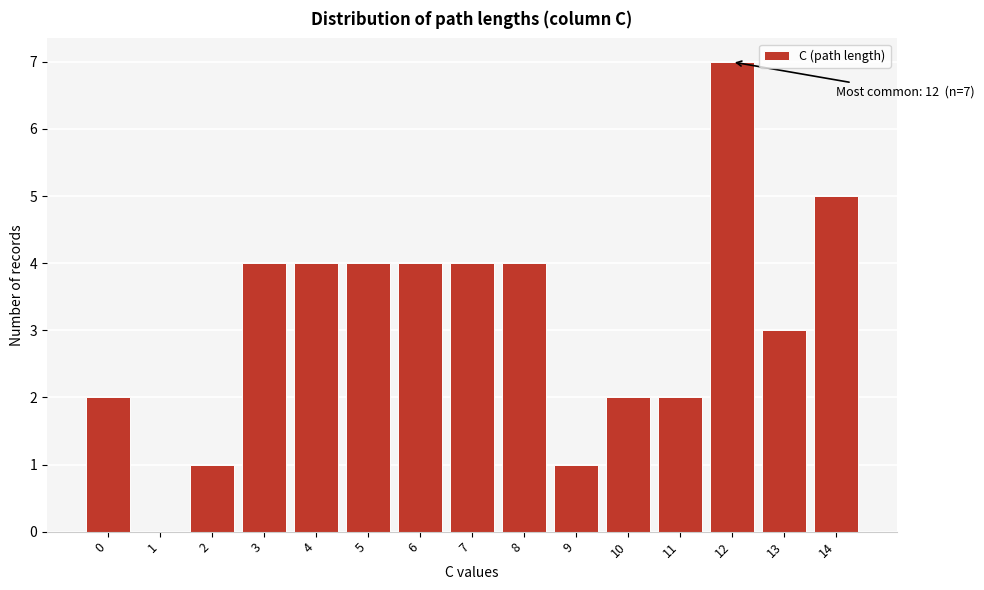

Reading right to left, list all the values displayed in this chart.

14=5	13=3	12=7	11=2	10=2	9=1	8=4	7=4	6=4	5=4	4=4	3=4	2=1	1=0	0=2